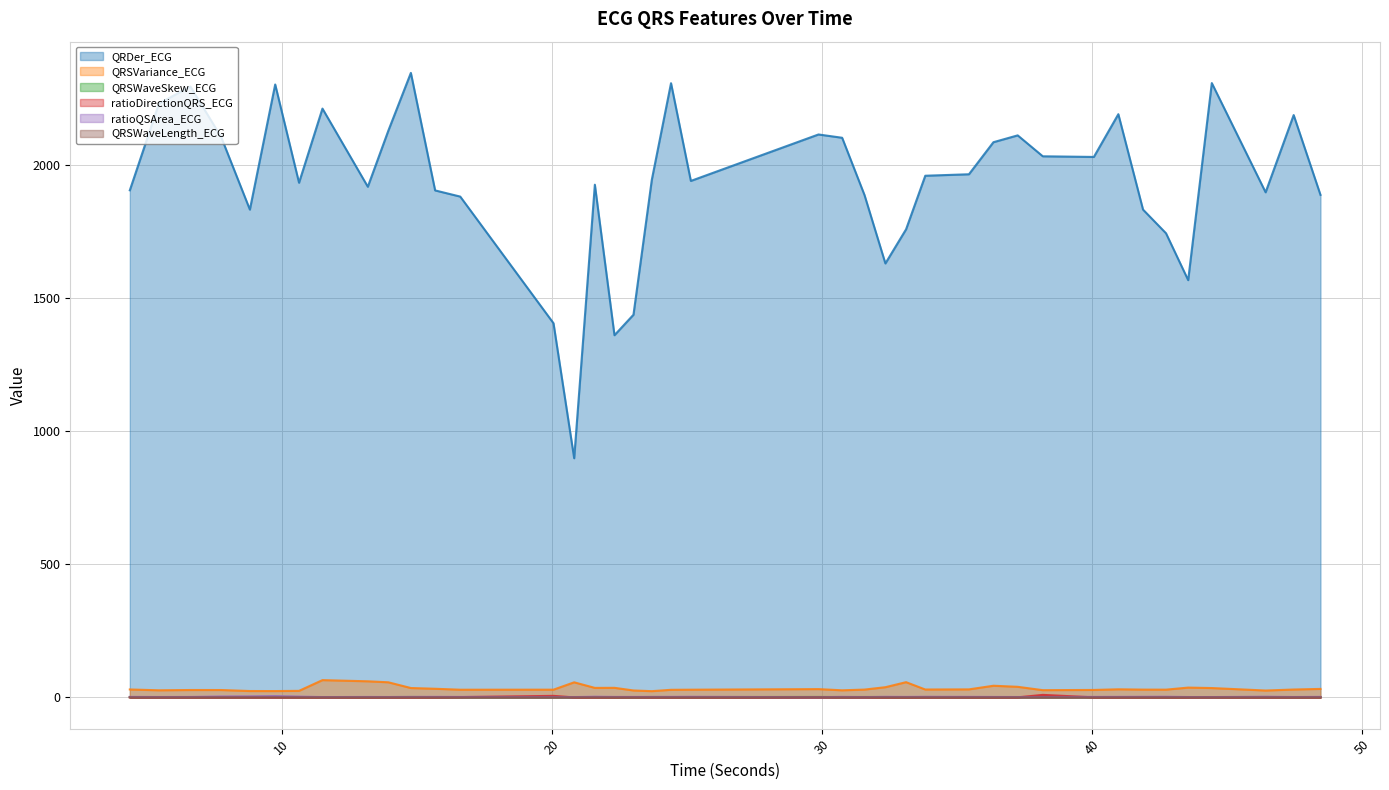

Is the value of ratioDirectionQRS_ECG at 16.609375 greater than the value of QRDer_ECG at 20.0625?

No